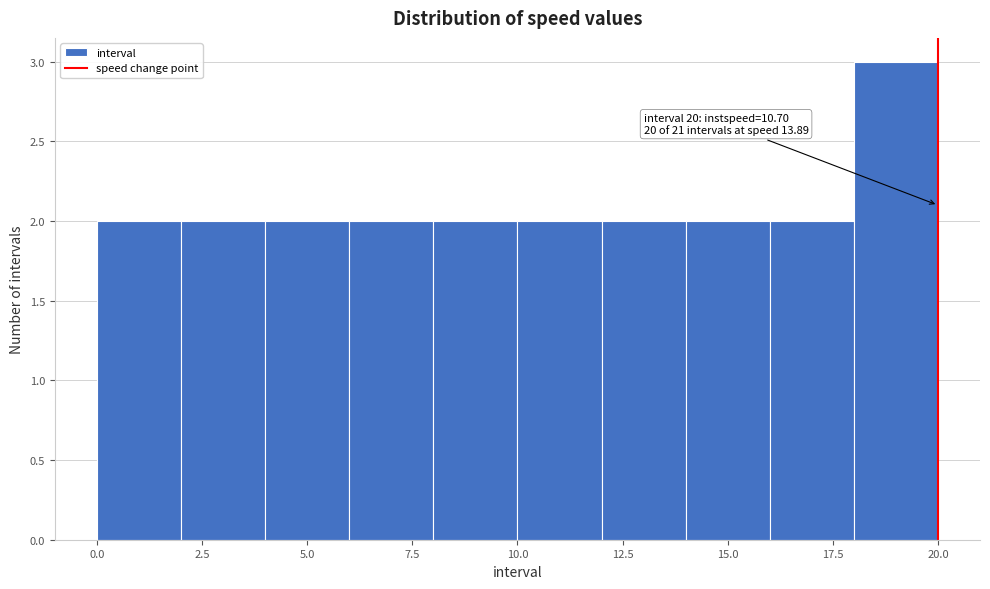

Which range on the x-axis has the tallest bar?

18 to 20